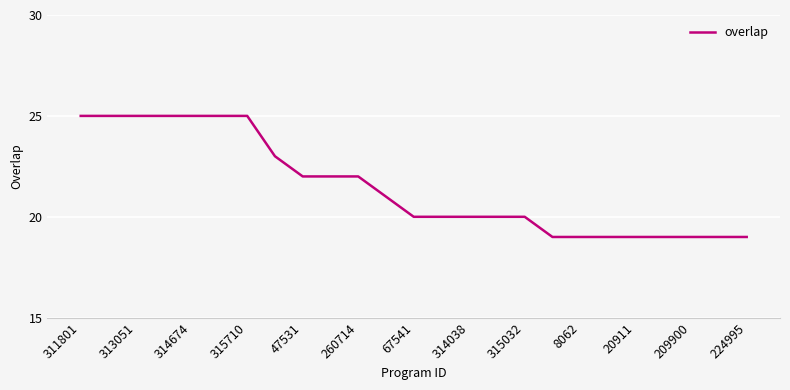

What is the smallest value displayed?

19